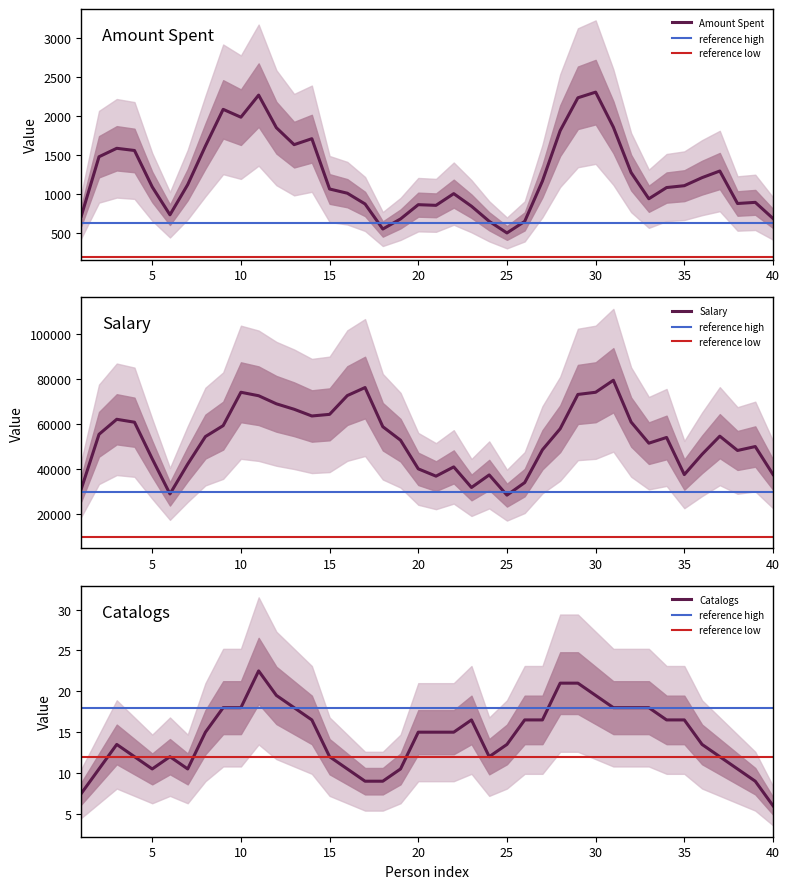

What is the minimum value for Amount Spent?

495.3